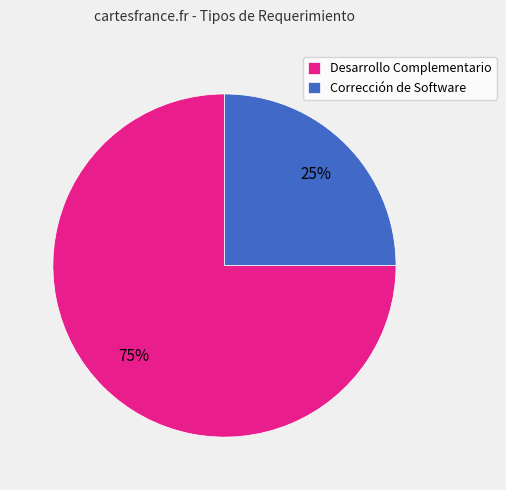

True or false: Corrección de Software accounts for 16% of the total.

False